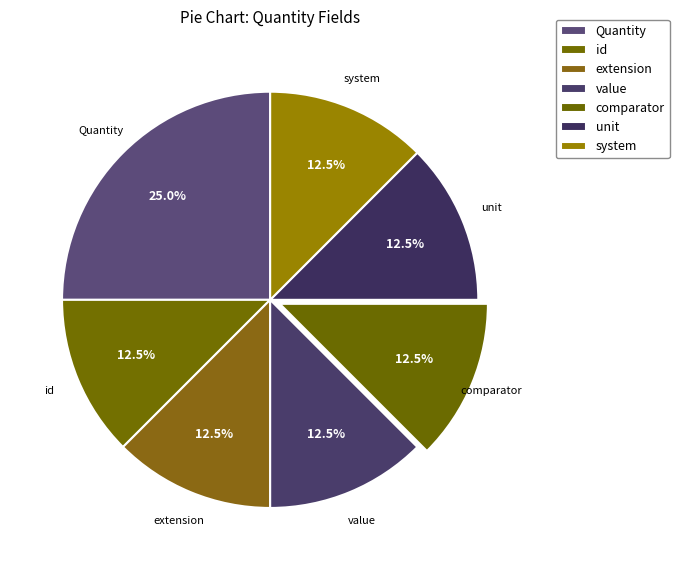

What is the ratio of the value at value to the value at id?

1.0